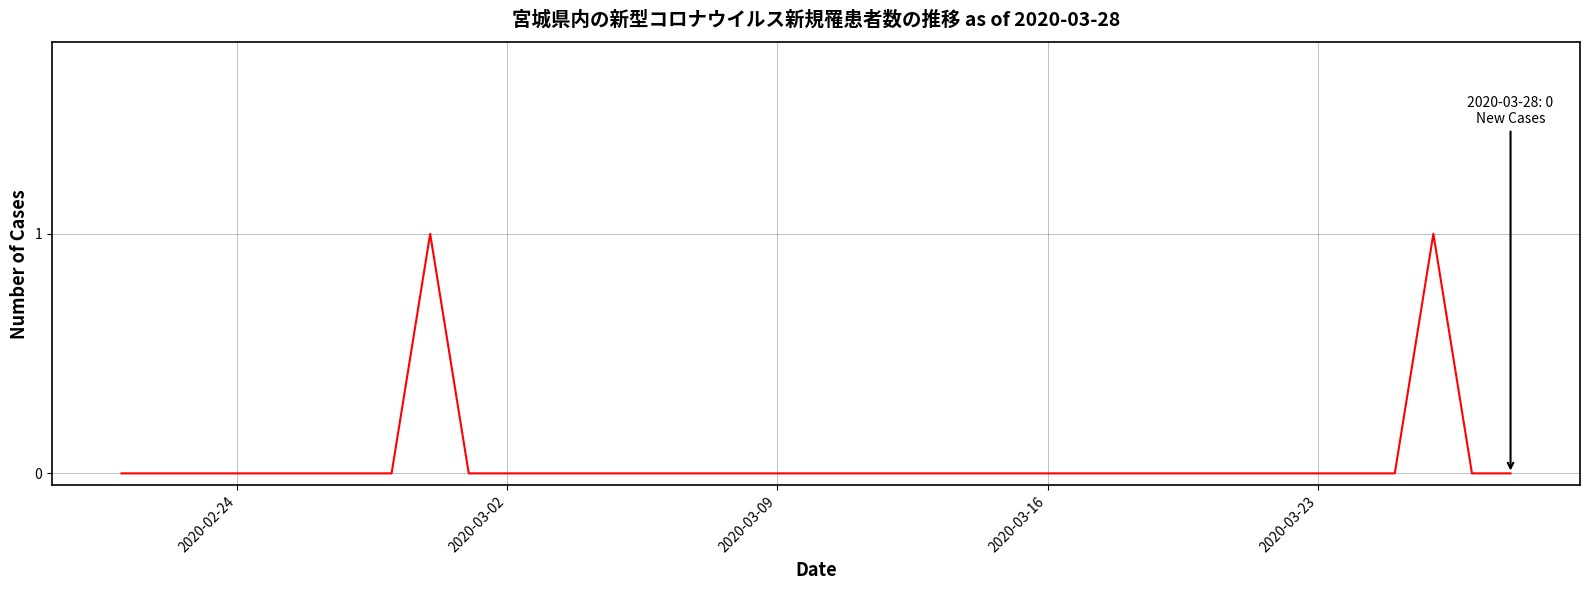

Is this an area chart (filled region under the line)?

No